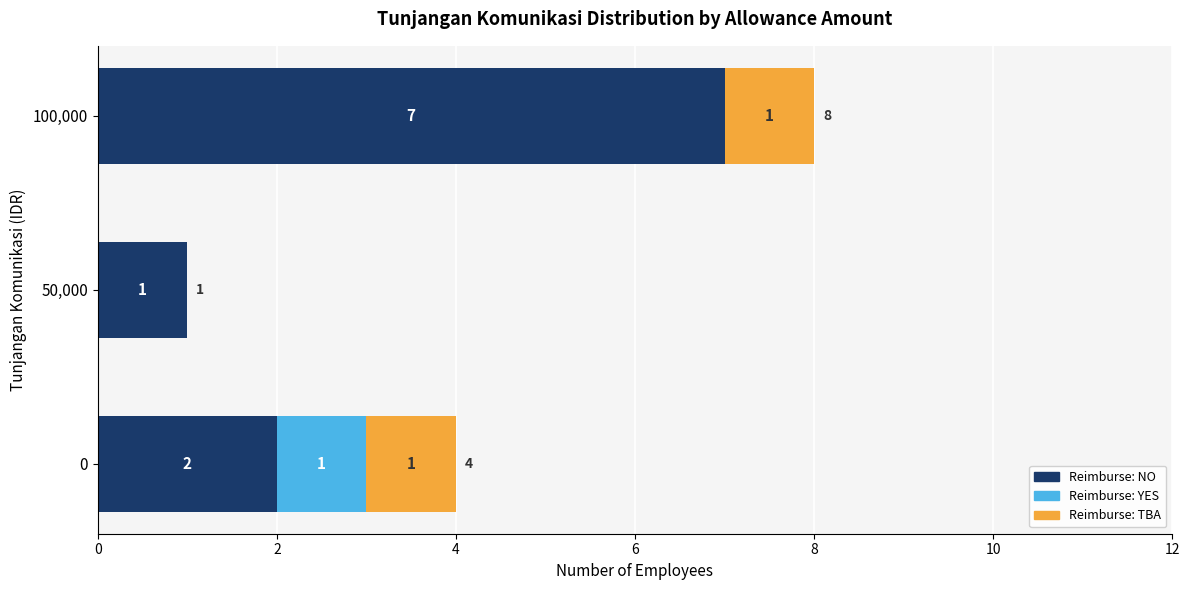

How many Reimburse: NO values are between 1 and 7?

3